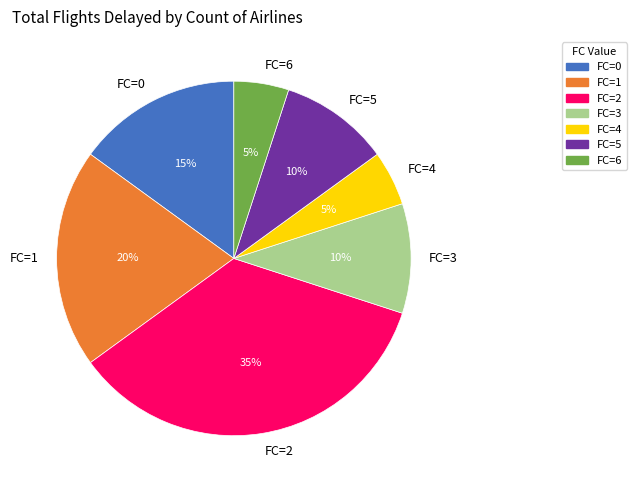

How many slices are in this pie chart?

7